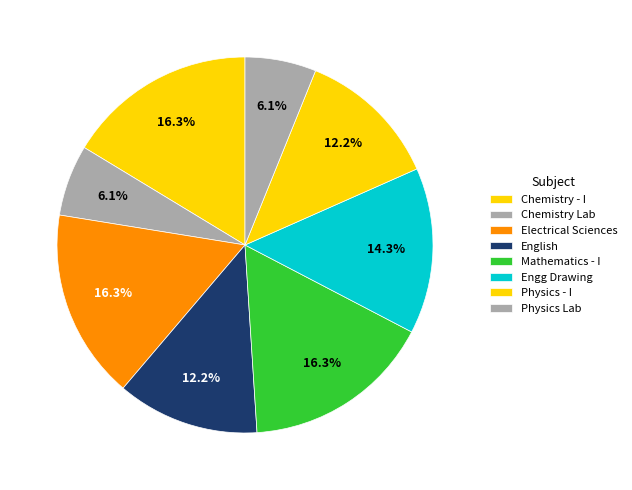

Count the number of slices in the pie.

8